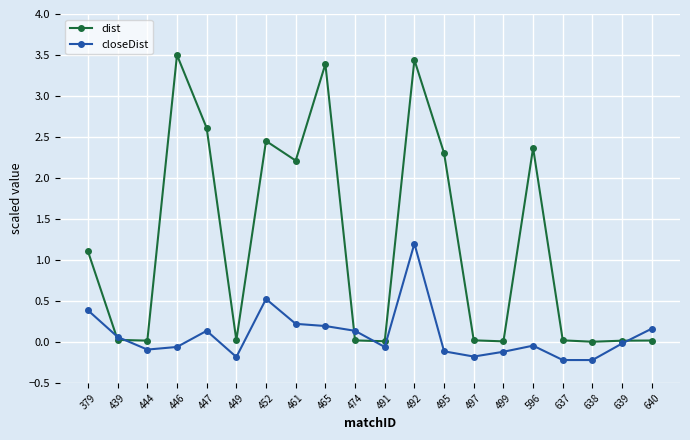

Which series has the largest total across all categories?

dist